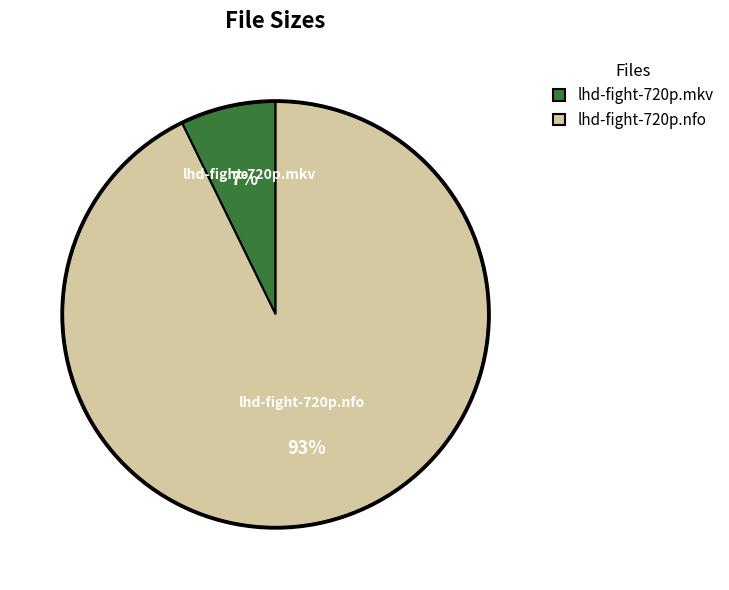

Which category accounts for the majority?

lhd-fight-720p.nfo